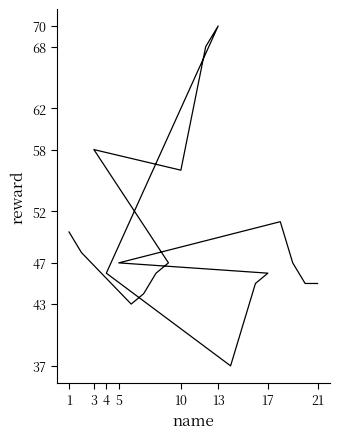

True or false: there are more than 0 points higher than both neighbors.

True